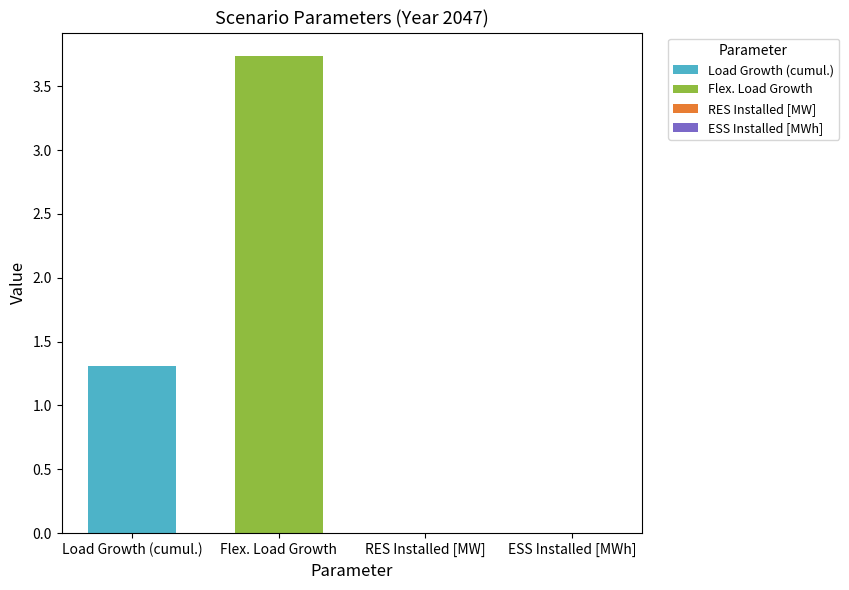

How many data points are above 1?

2